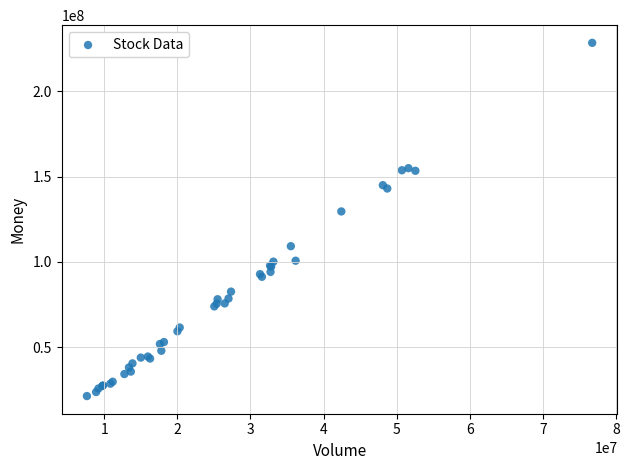

What Y value in the scatter plot is closest to 124867715?

129555450.6